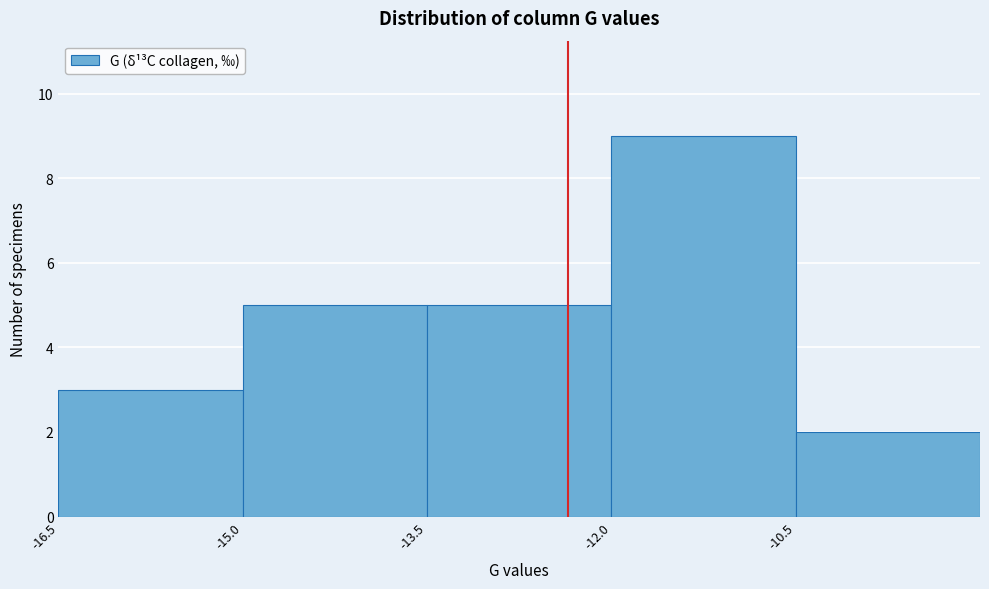

Reading left to right, transcribe this chart: for each bar, give the range it covers on the x-axis and its height. Neither the bar edges nor the heights are printed on the chart, so give them approximately, as read against the axes.

-16.5 to -15.0: 3
-15.0 to -13.5: 5
-13.5 to -12.0: 5
-12.0 to -10.5: 9
-10.5 to -9.0: 2